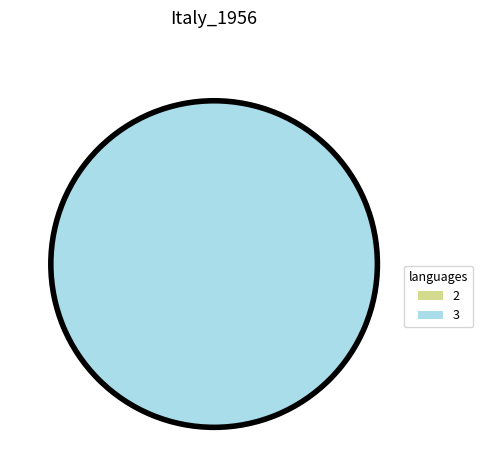

To the nearest percent, what is the difference between the 2 and 3 slice percentages?

100%